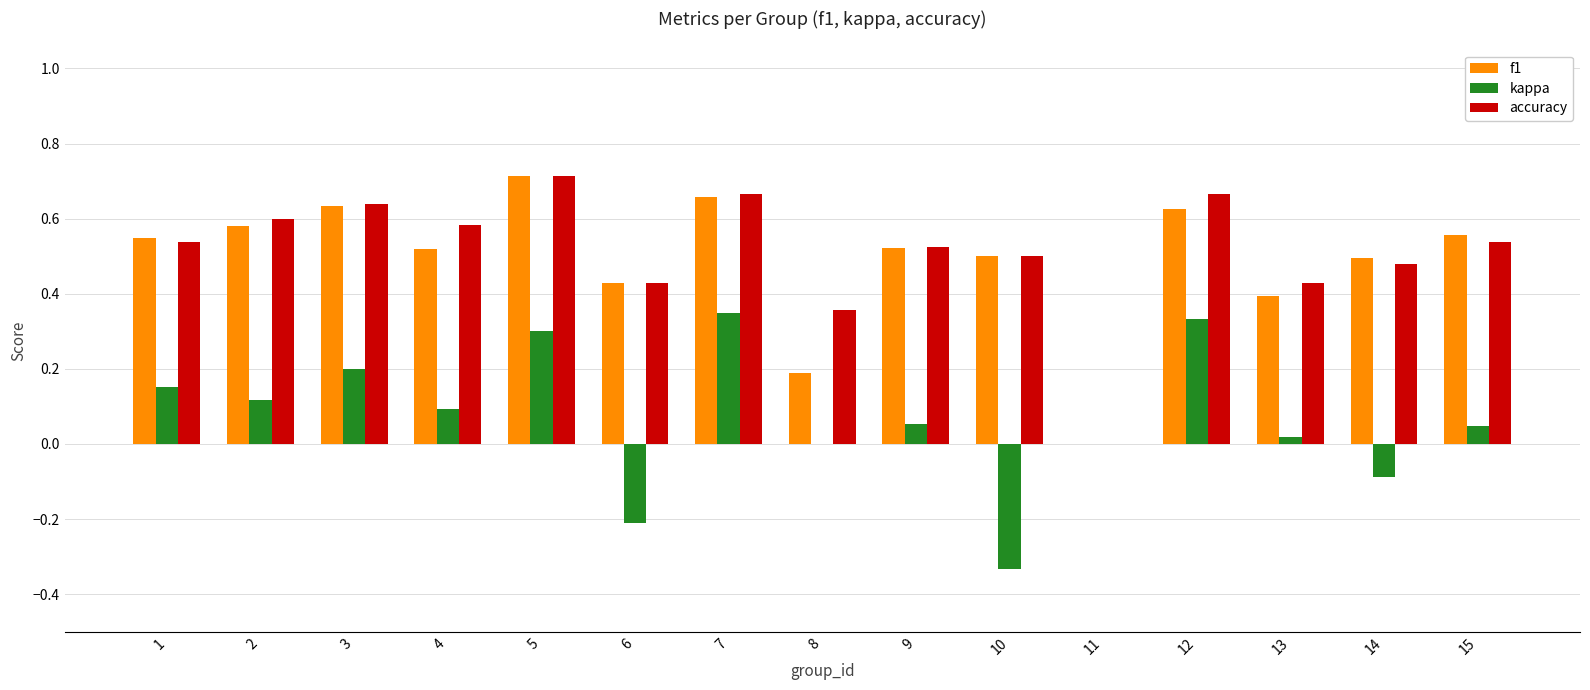

How many positive values does the f1 series have?

14